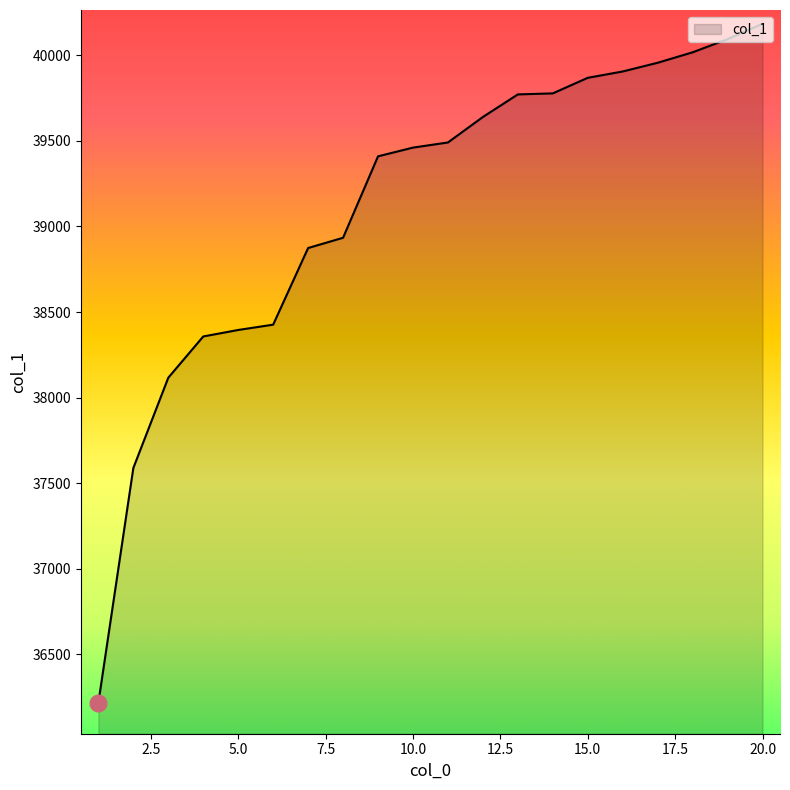

What is the smallest value displayed?

36216